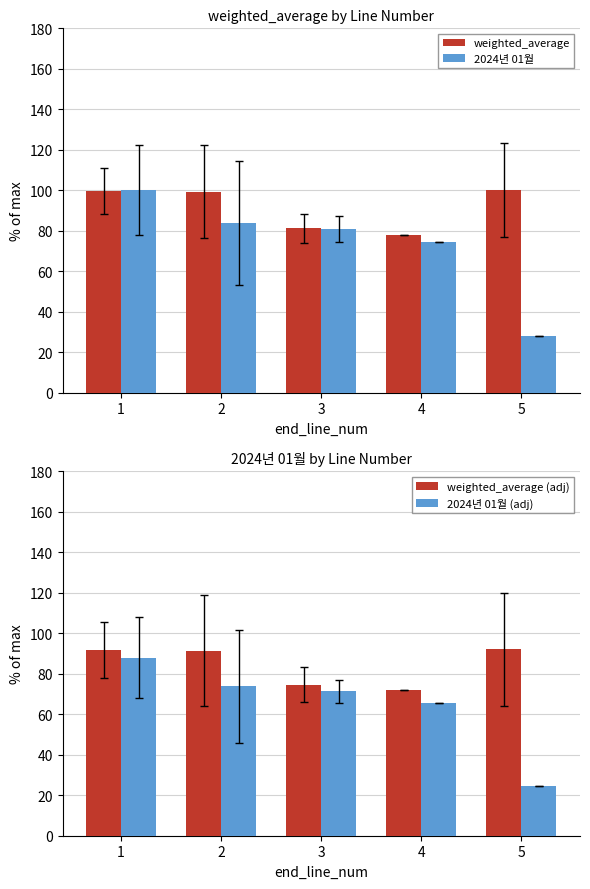

The 2024년 01월 series shows 100.0 at 1. True or false?

True